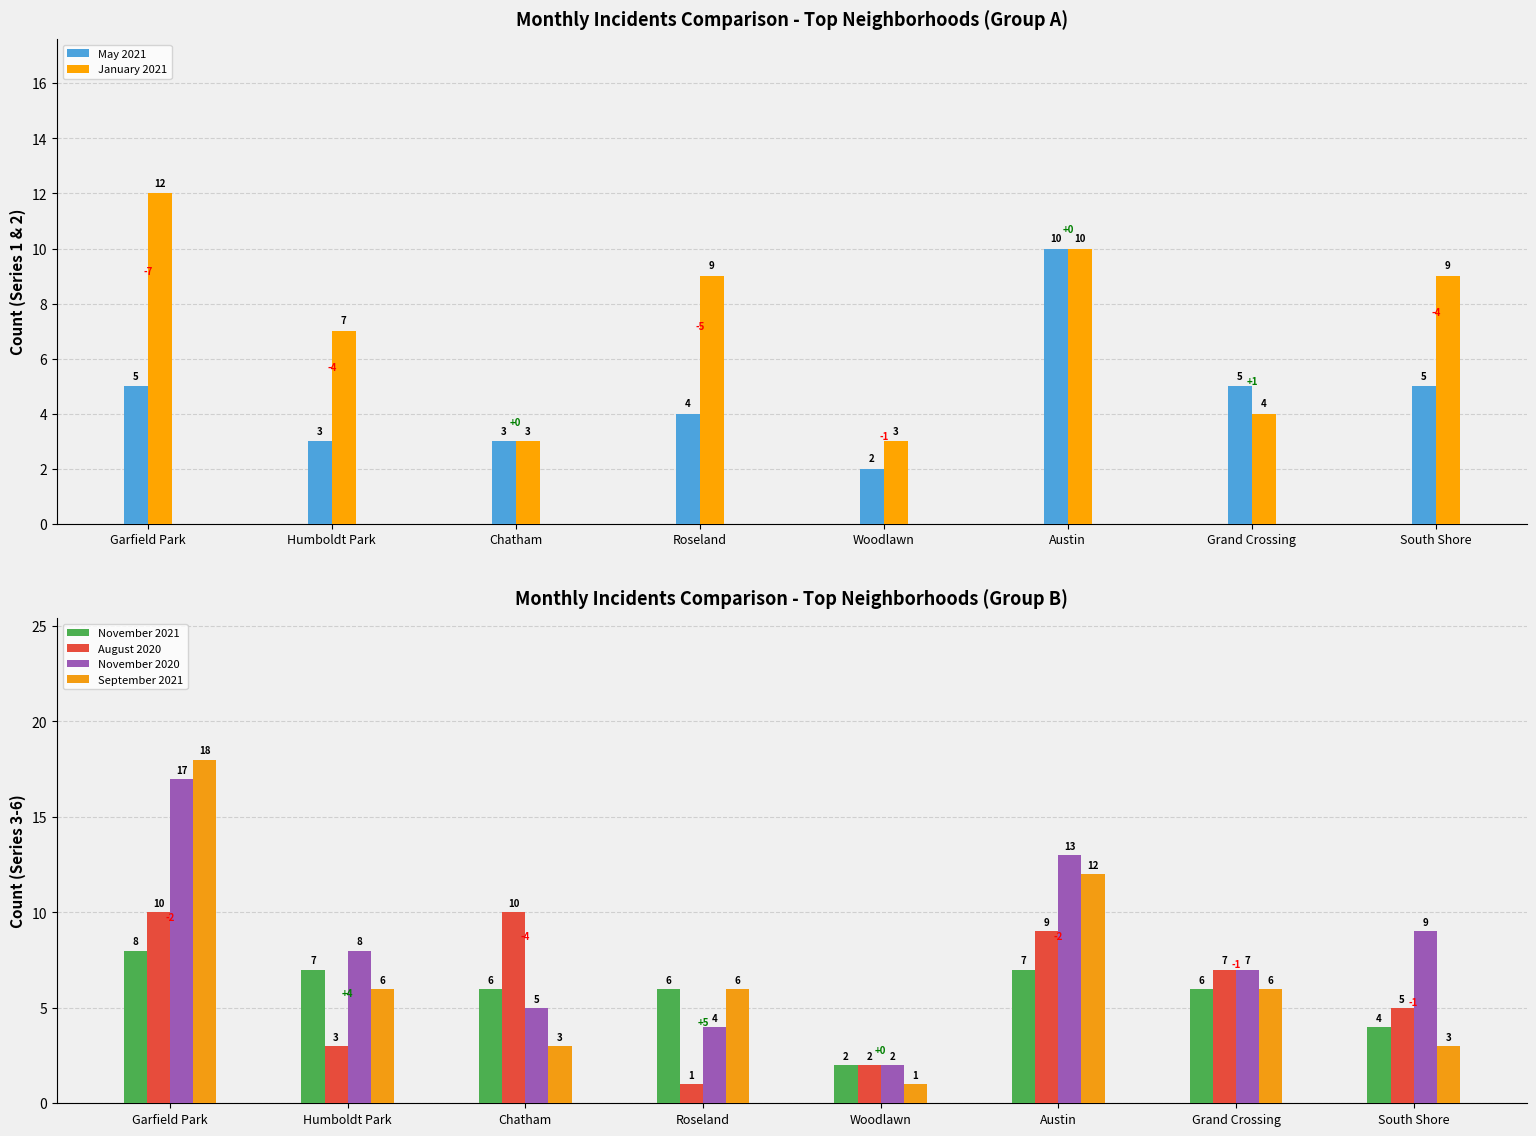

Rank the categories by November 2020 value from lowest to highest.

Woodlawn, Roseland, Chatham, Grand Crossing, Humboldt Park, South Shore, Austin, Garfield Park